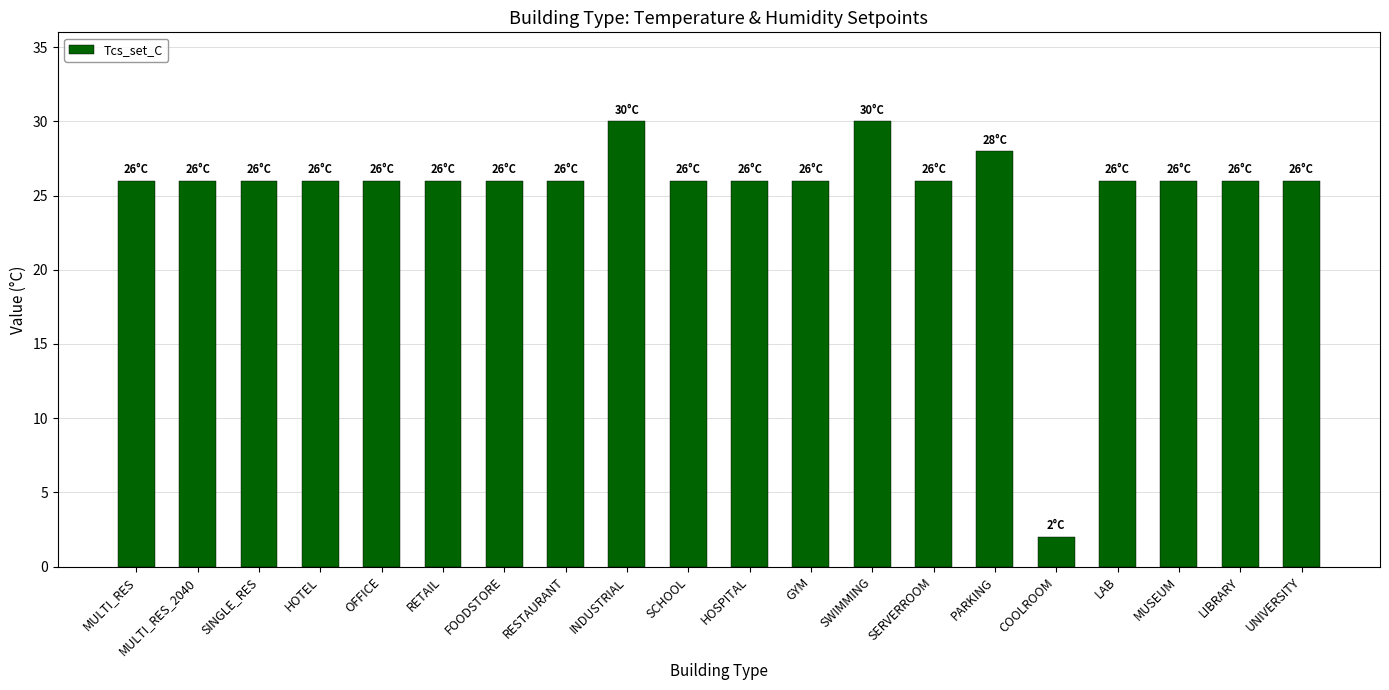

What position from the right is MULTI_RES?

20